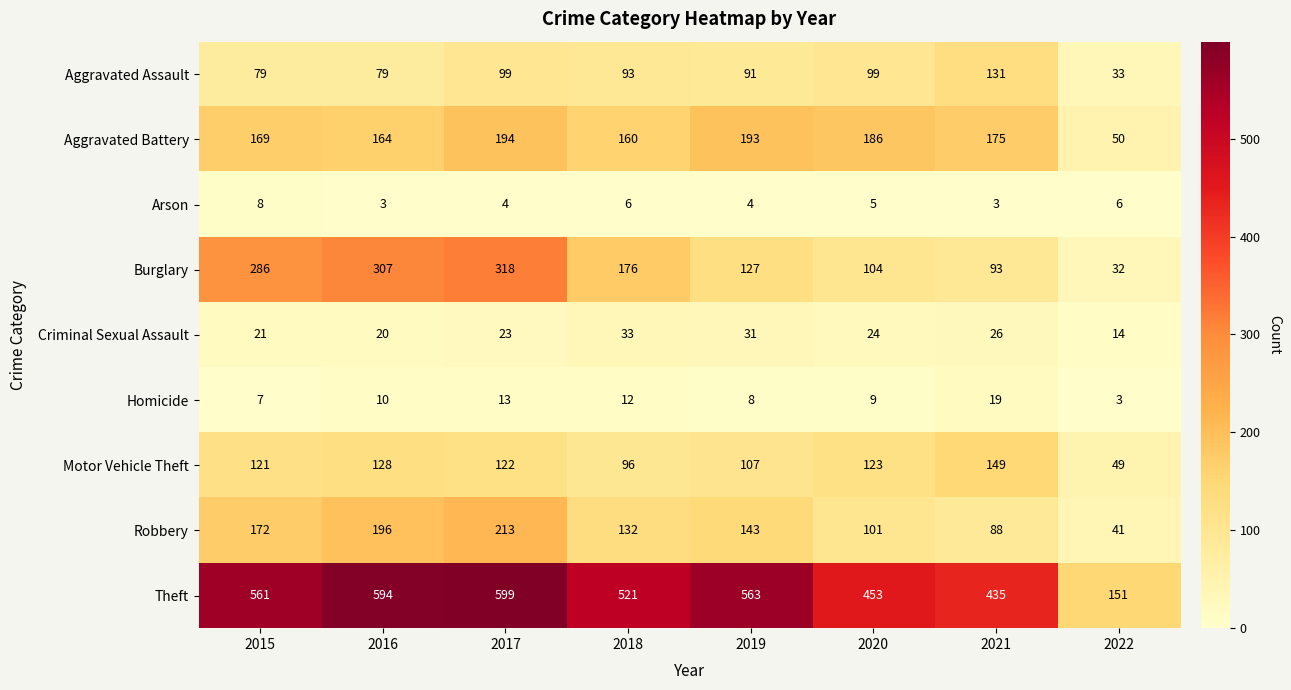

At which category is the sum across all series the highest?

2017